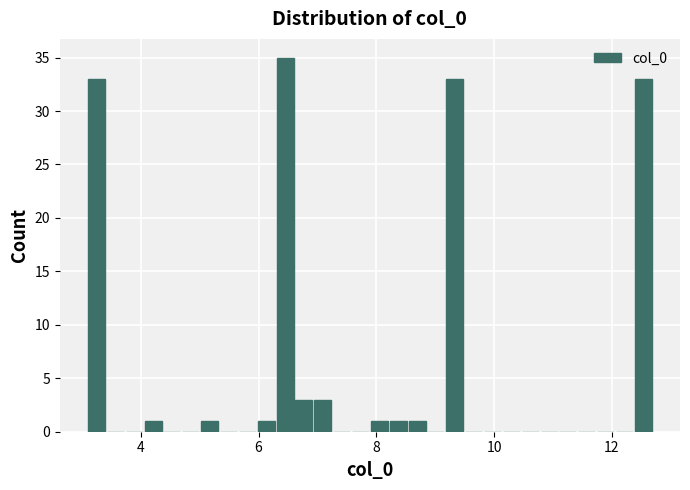

Read against the x-axis, roughly where is the centre of the tallest bar?

6.4